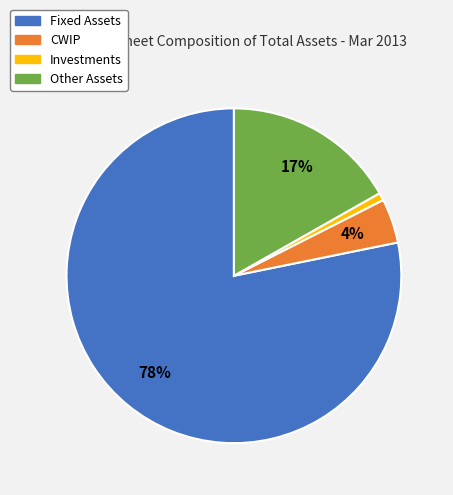

Do Fixed Assets and Other Assets together represent more than half of the pie?

Yes